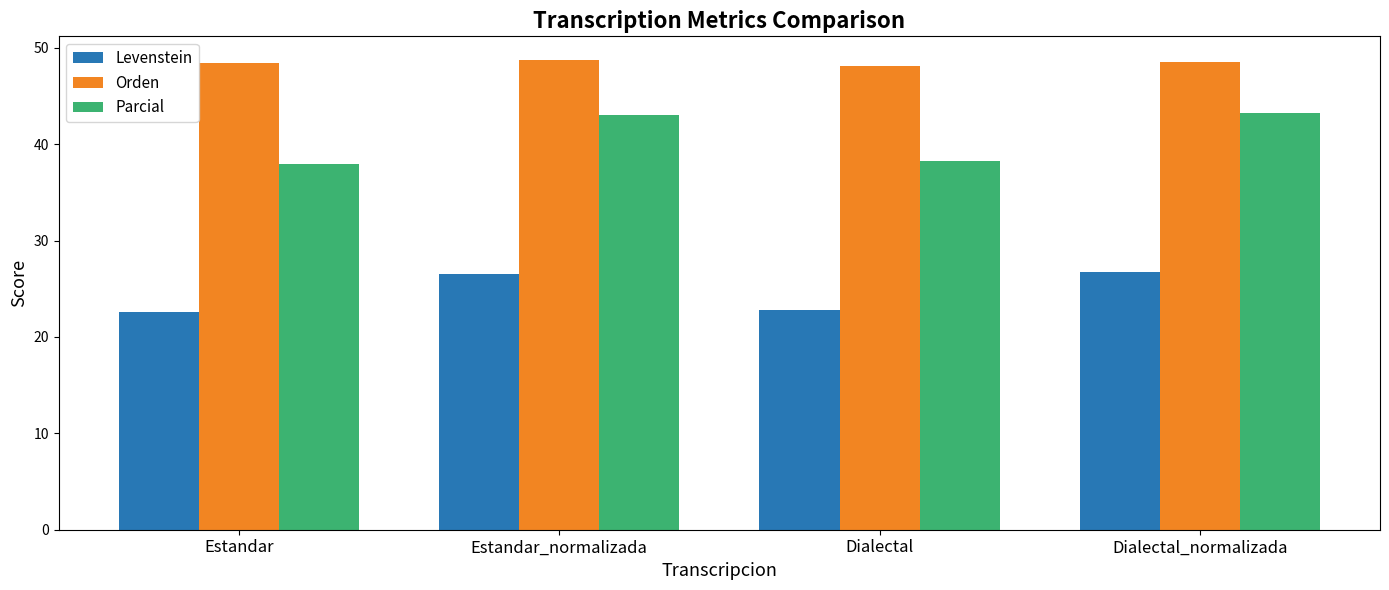

What is the label of the 1st bar from the left?

Estandar